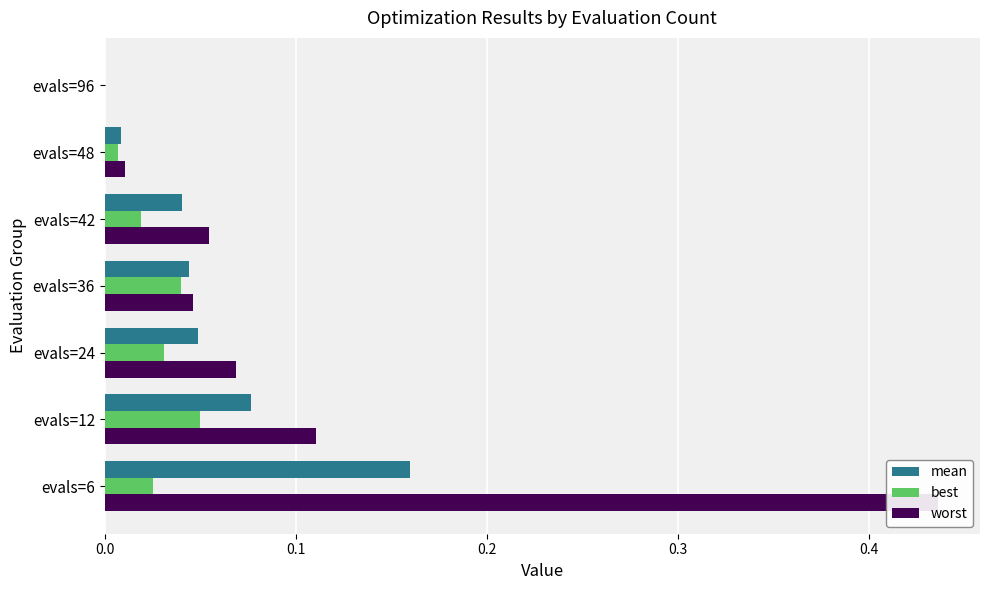

At evals=12, list the series in order from largest to smallest.

worst, mean, best